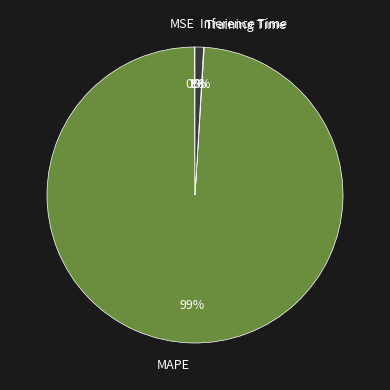

To the nearest percent, what is the average slice percentage?

25%